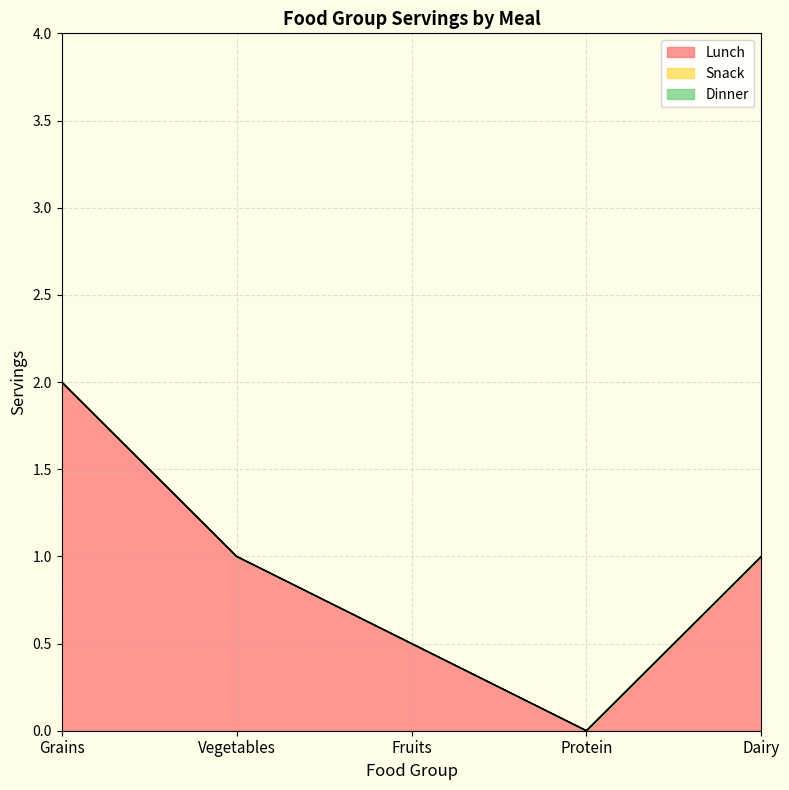

What is the difference between the highest and lowest values at Grains?

2.0